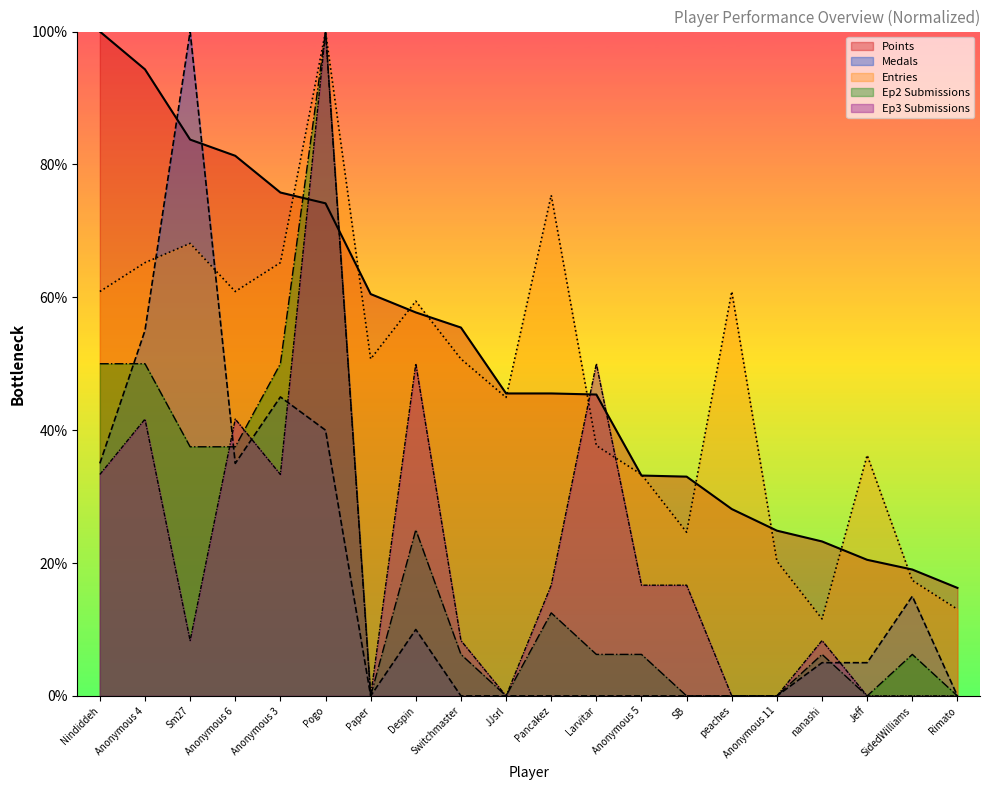

How many lines are shown in the chart?

5